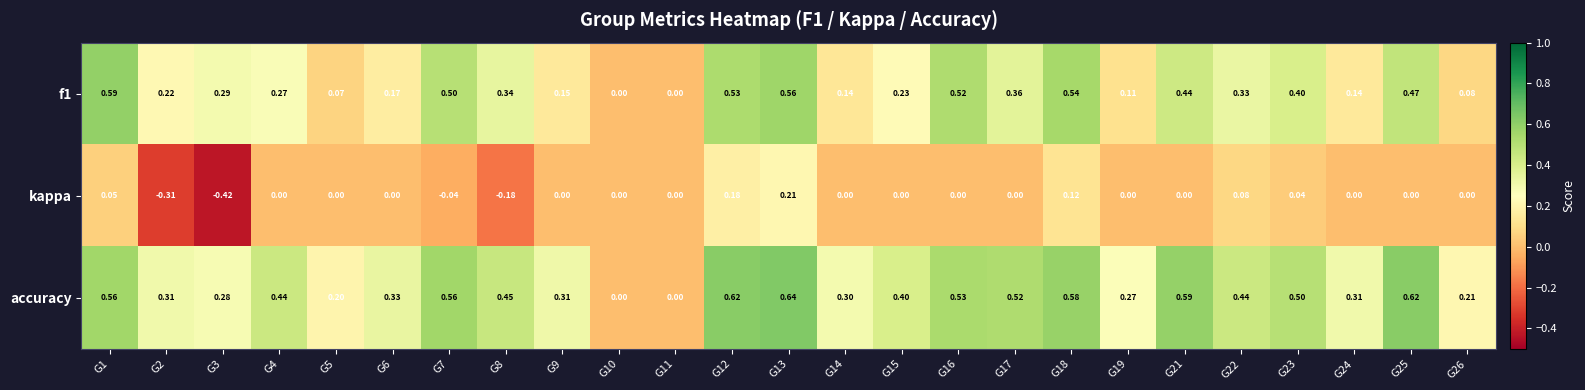

Which series has the largest total across all categories?

accuracy